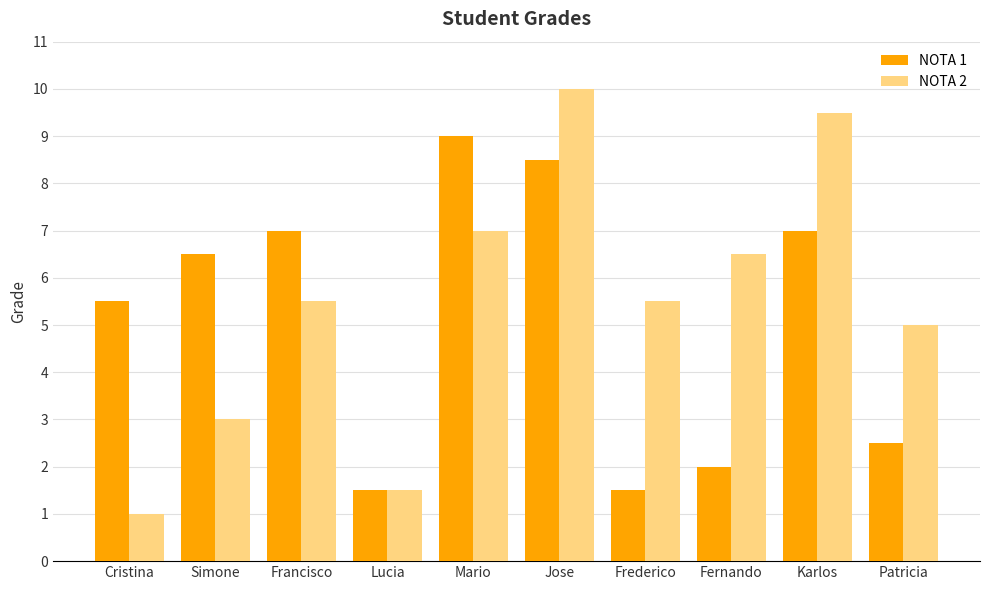

Reading left to right, transcribe all the data shown in this chart.

NOTA 1: 5.5	6.5	7.0	1.5	9.0	8.5	1.5	2.0	7.0	2.5
NOTA 2: 1.0	3.0	5.5	1.5	7.0	10.0	5.5	6.5	9.5	5.0